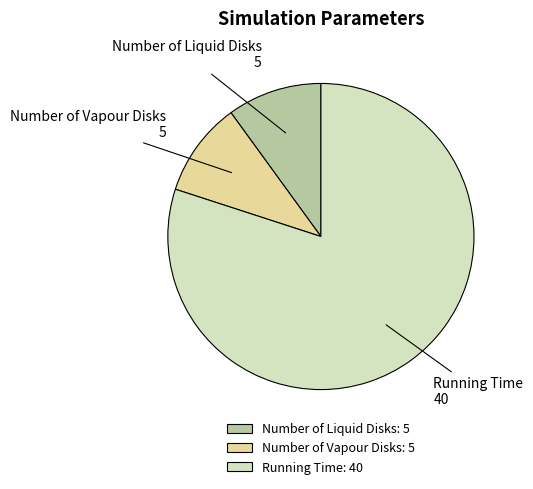

Is there a majority slice in this chart?

Yes